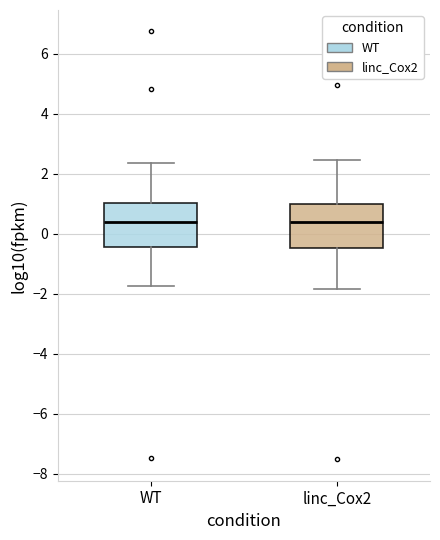

Reading left to right, read every box against the y-axis: the position of its median line, the range the box covers, and the ends of its whiskers. The values are not printed on the chart, so give them approximately, as read against the axis.

WT: median 0.4, box -0.4 to 1.0, whiskers -1.8 to 2.4
linc_Cox2: median 0.4, box -0.4 to 1.0, whiskers -1.8 to 2.4